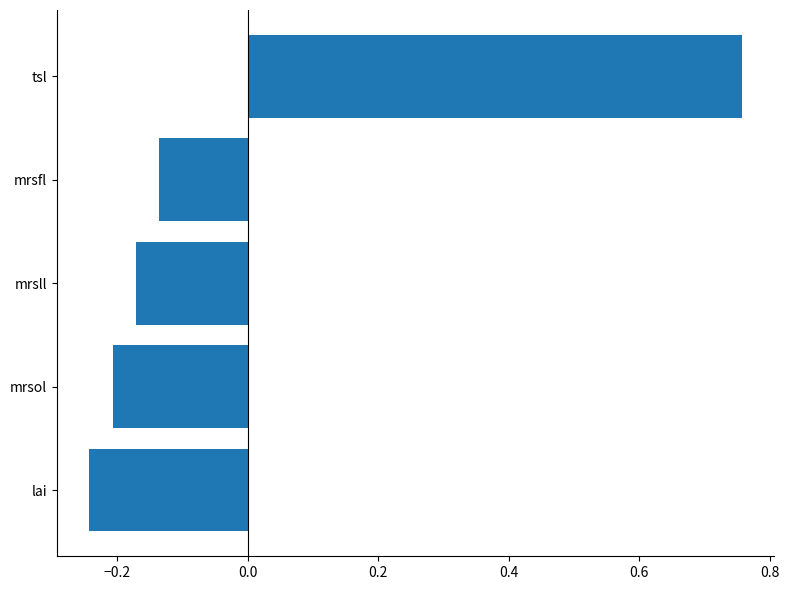

What is the difference between the second highest and minimum values?

0.1